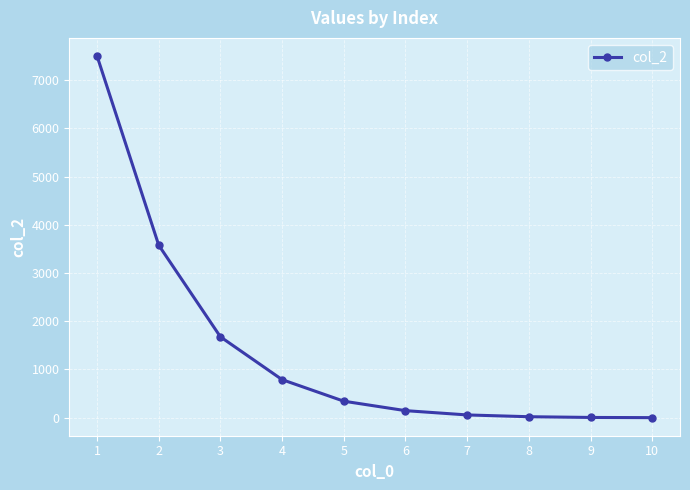

How many data points are less than 341?

5